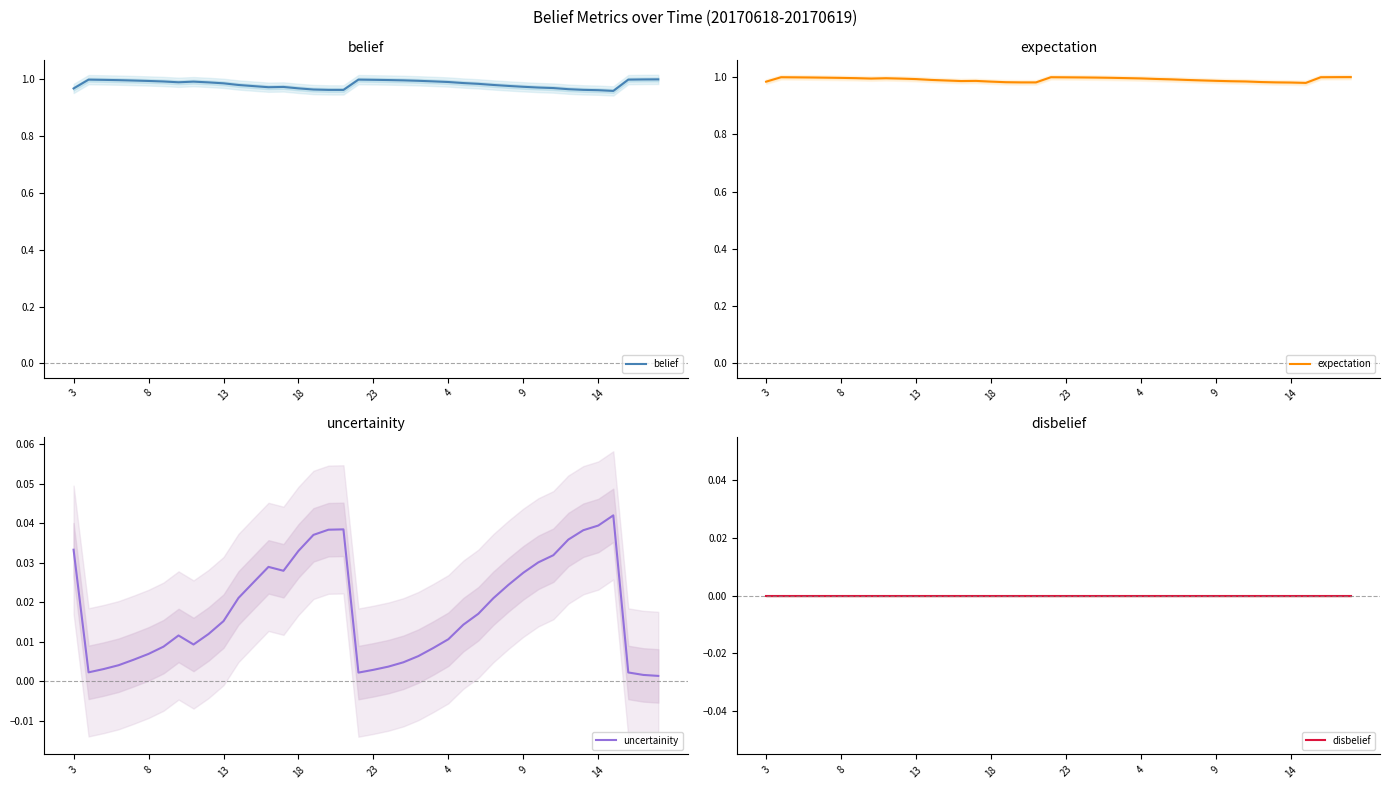

In uncertainity, how many points are lower than both neighbors (excluding endpoints)?

4